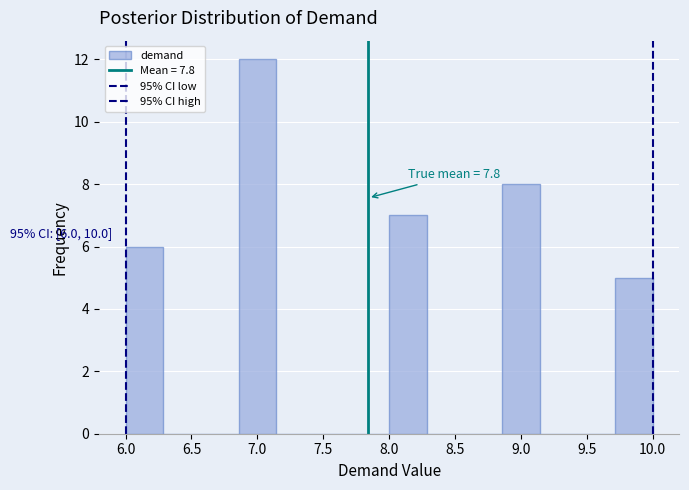

Over which range of the x-axis is the bar tallest?

6.85 to 7.15